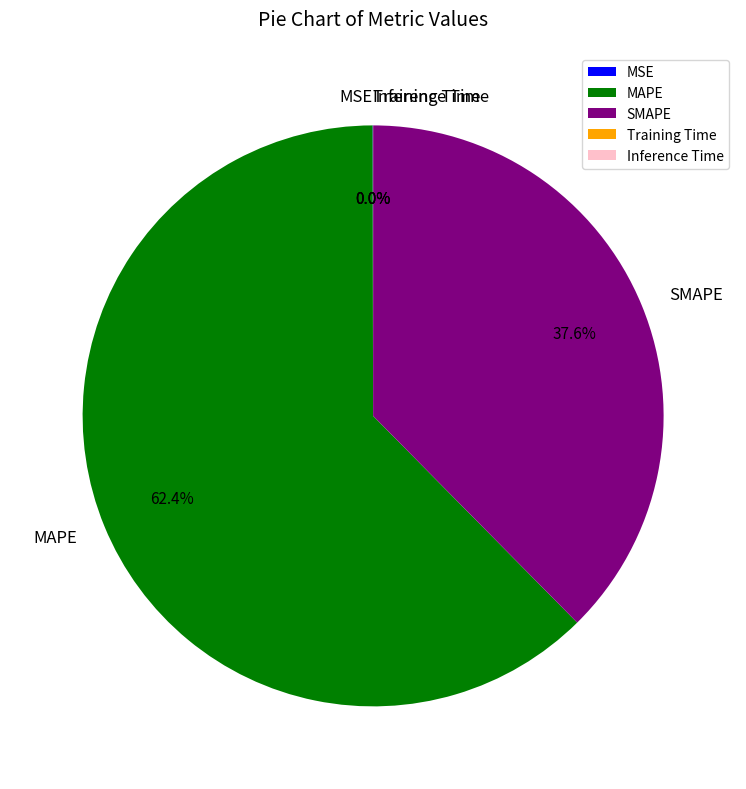

Which slice is the largest?

MAPE